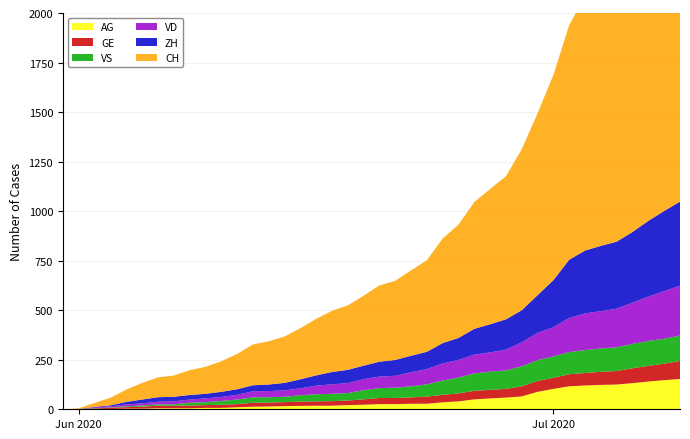

Reading left to right, what are all the values shown in this chart?

CH: 0=0	1=3	2=20	3=38	4=62	5=84	6=100	7=107	8=125	9=136	10=154	11=178	12=206	13=218	14=234	15=258	16=285	17=309	18=325	19=353	20=385	21=399	22=431	23=462	24=528	25=572	26=640	27=683	28=722	29=813	30=918	31=1036	32=1185	33=1284	34=1334	35=1387	36=1468	37=1567	38=1668	39=1757
ZH: 0=0	1=0	2=2	3=5	4=13	5=19	6=23	7=23	8=23	9=23	10=26	11=28	12=30	13=33	14=38	15=45	16=52	17=62	18=67	19=68	20=75	21=80	22=83	23=87	24=103	25=111	26=130	27=142	28=153	29=162	30=190	31=238	32=294	33=317	34=330	35=338	36=357	37=382	38=405	39=424
VD: 0=0	1=0	2=4	3=6	4=9	5=11	6=13	7=15	8=16	9=19	10=20	11=24	12=31	13=31	14=32	15=35	16=43	17=48	18=50	19=56	20=58	21=60	22=71	23=77	24=86	25=89	26=95	27=97	28=105	29=121	30=138	31=147	32=172	33=185	34=188	35=195	36=208	37=224	38=240	39=252
GE: 0=0	1=1	2=4	3=6	4=8	5=10	6=13	7=13	8=14	9=14	10=16	11=16	12=20	13=20	14=20	15=22	16=22	17=23	18=23	19=27	20=31	21=31	22=32	23=36	24=38	25=40	26=43	27=43	28=44	29=51	30=55	31=56	32=61	33=63	34=66	35=68	36=75	37=79	38=83	39=91
VS: 0=0	1=1	2=2	3=2	4=4	5=6	6=7	7=7	8=14	9=15	10=19	11=23	12=27	13=27	14=27	15=32	16=36	17=37	18=38	19=46	20=50	21=52	22=56	23=62	24=72	25=80	26=88	27=92	28=93	29=101	30=105	31=108	32=112	33=116	34=118	35=120	36=123	37=126	38=126	39=128
AG: 0=0	1=0	2=0	3=1	4=3	5=3	6=5	7=5	8=5	9=7	10=7	11=10	12=13	13=14	14=16	15=17	16=18	17=18	18=21	19=23	20=26	21=26	22=28	23=28	24=35	25=40	26=50	27=55	28=59	29=65	30=88	31=103	32=116	33=120	34=123	35=125	36=132	37=140	38=147	39=153